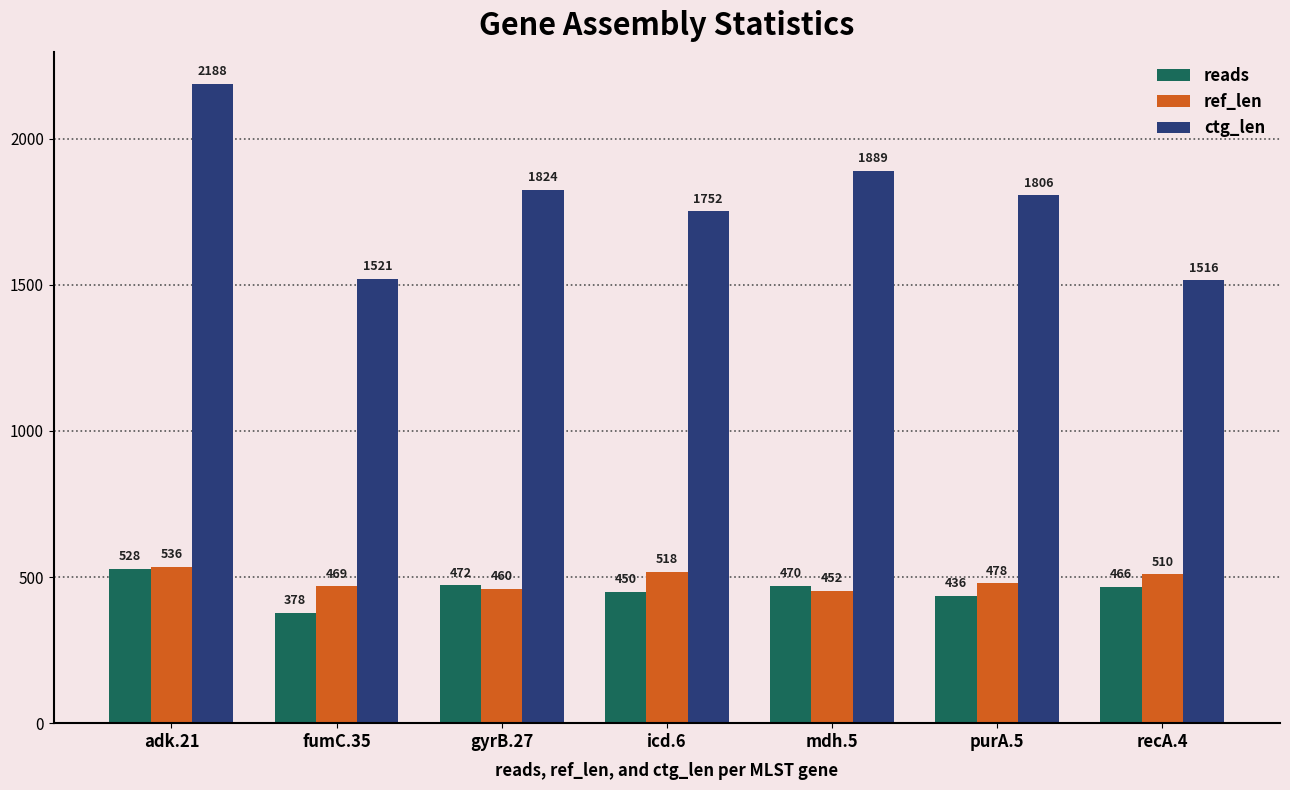

At which label does reads first exceed 466?

adk.21